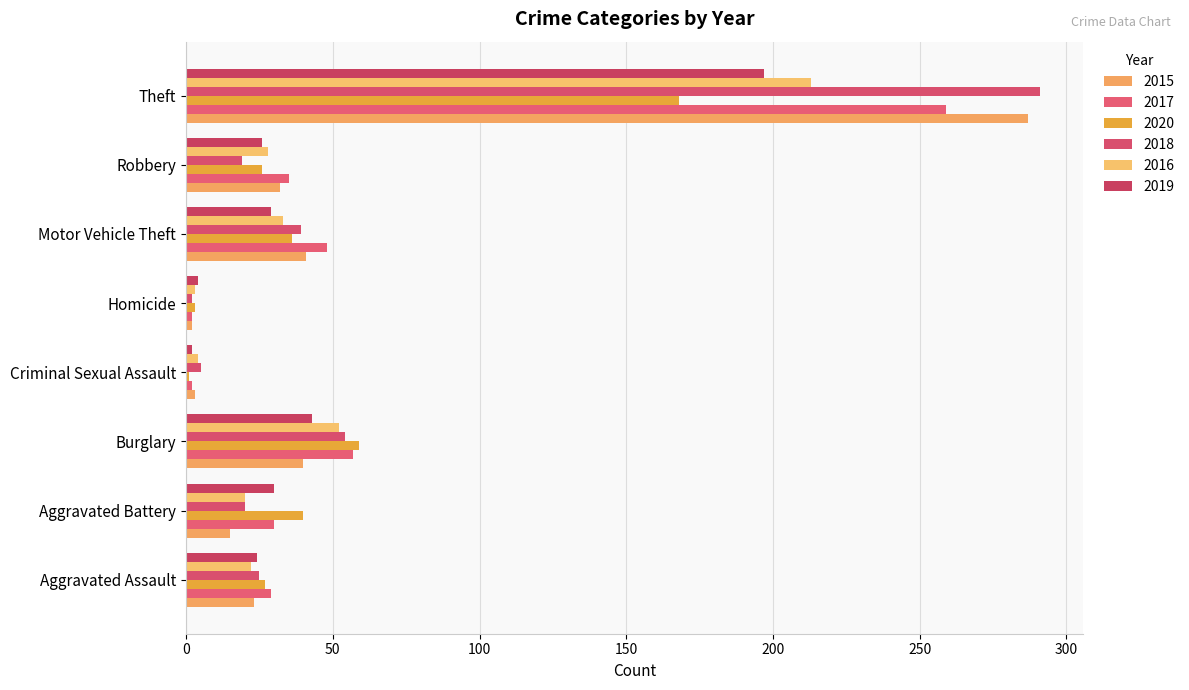

What is the minimum value shown in the chart?

1